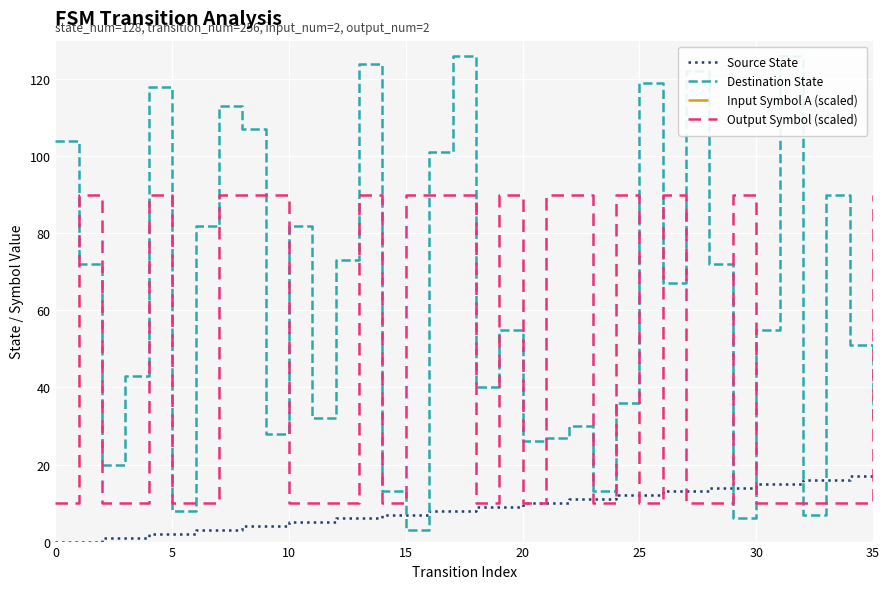

Is it true that Output Symbol (scaled) equals 54 at 35?

False